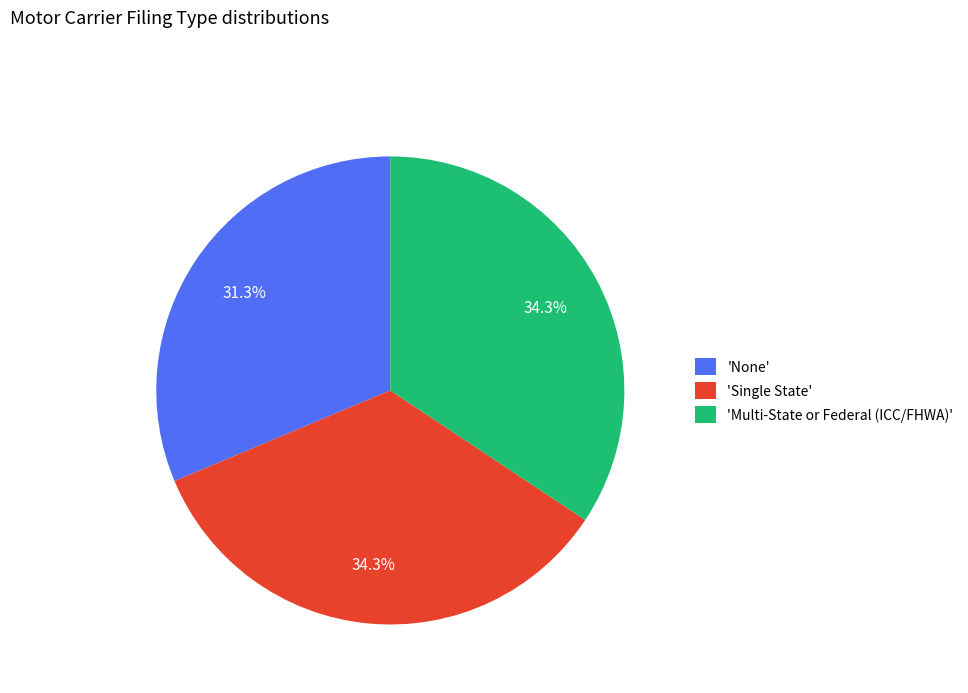

What is the smallest slice in the pie chart?

'None'